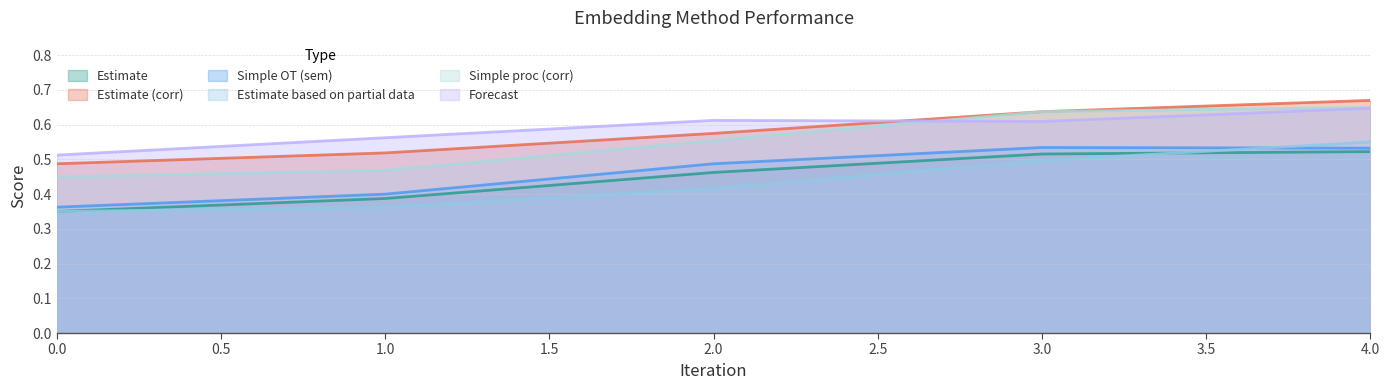

Does the chart display data point markers on the line(s)?

No